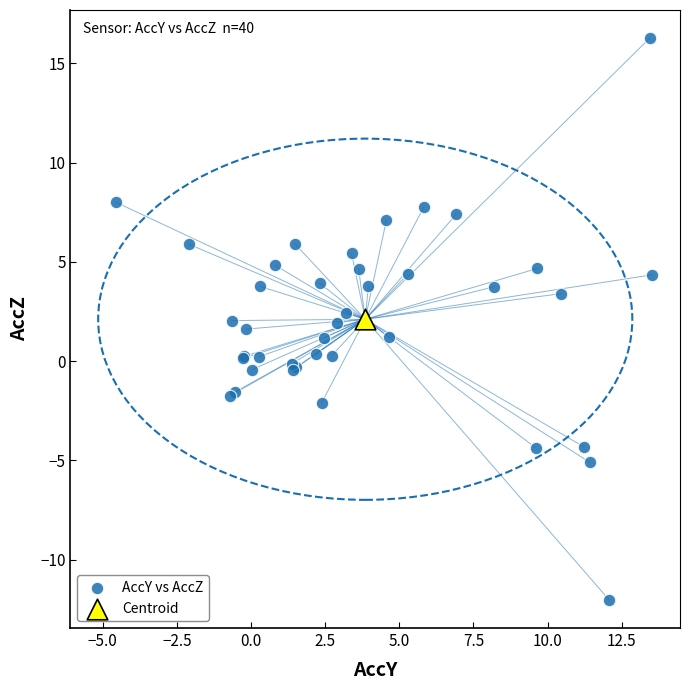

What are all the series names shown in the legend?

AccY vs AccZ, Centroid